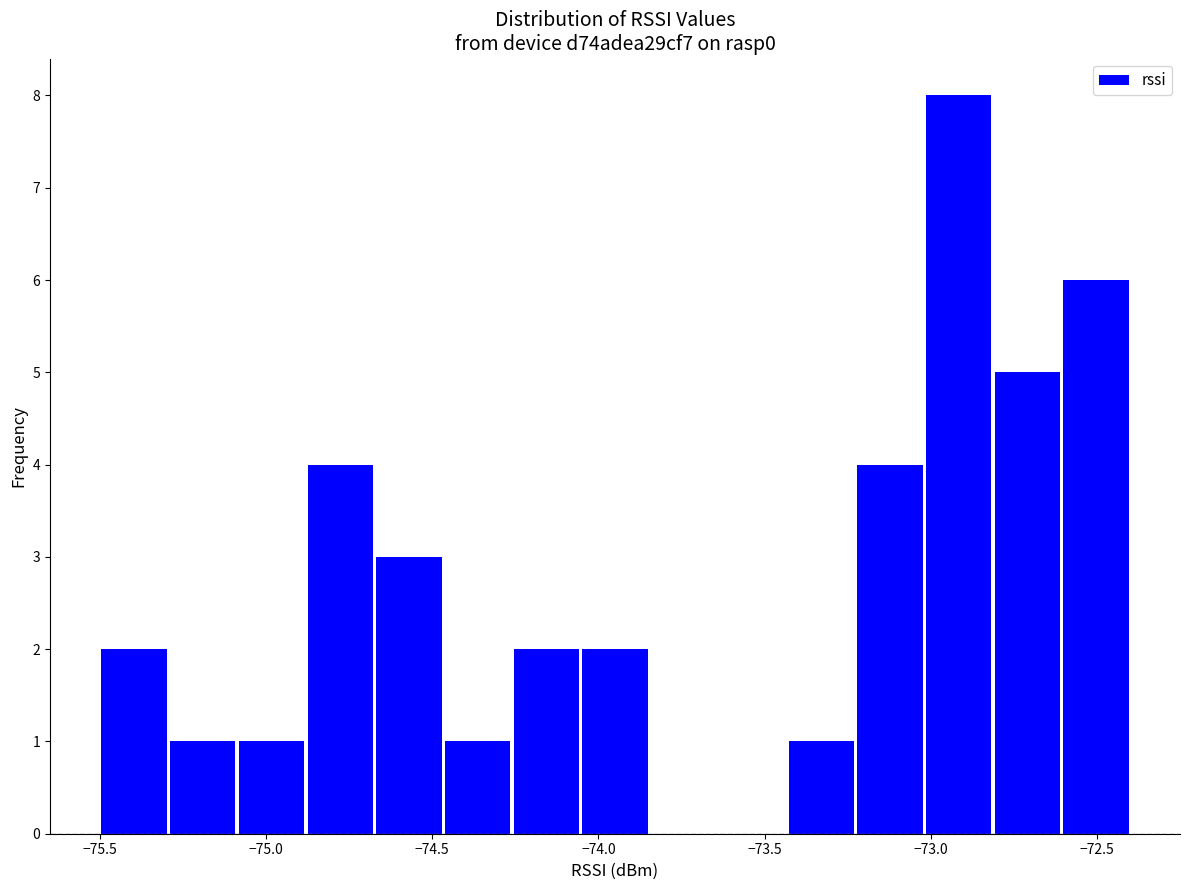

Reading left to right, list every bar in this chart as the range it spans on the x-axis followed by its height. Neither the bar edges nor the heights are printed on the chart, so give them approximately, as read against the axes.

-75.50 to -75.30: 2
-75.30 to -75.10: 1
-75.10 to -74.90: 1
-74.90 to -74.65: 4
-74.65 to -74.45: 3
-74.45 to -74.25: 1
-74.25 to -74.05: 2
-74.05 to -73.85: 2
-73.85 to -73.65: 0
-73.65 to -73.45: 0
-73.45 to -73.25: 1
-73.25 to -73.00: 4
-73.00 to -72.80: 8
-72.80 to -72.60: 5
-72.60 to -72.40: 6